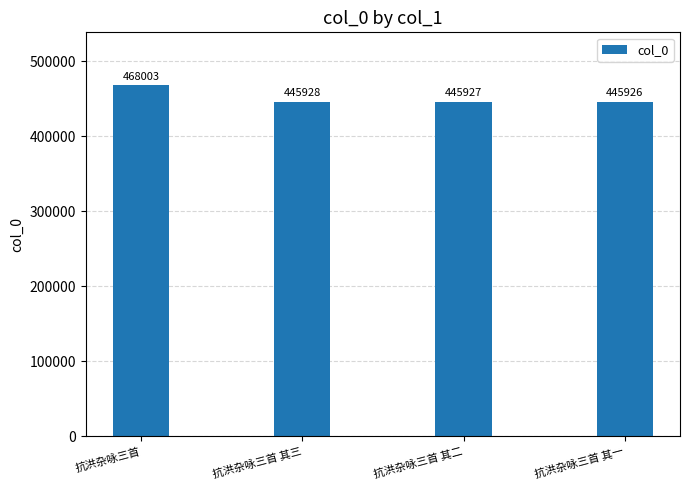

What is the difference between the maximum and second lowest values?

22076